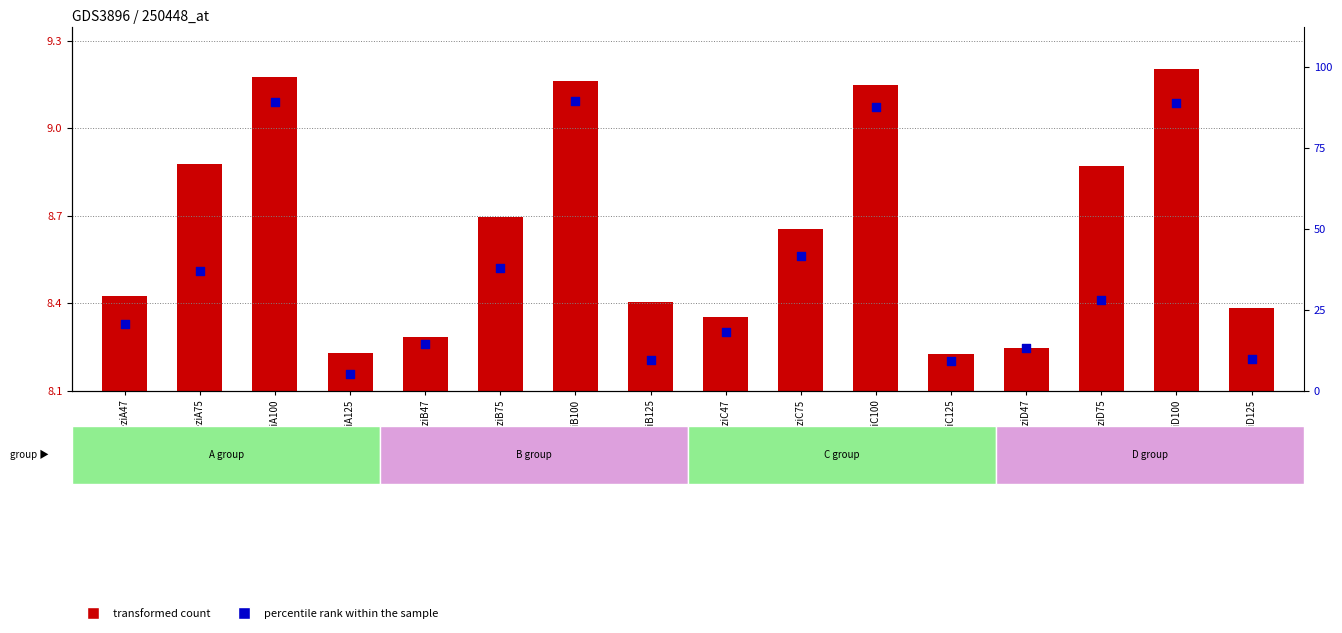

At which category is the sum across all series the highest?

3eziD100